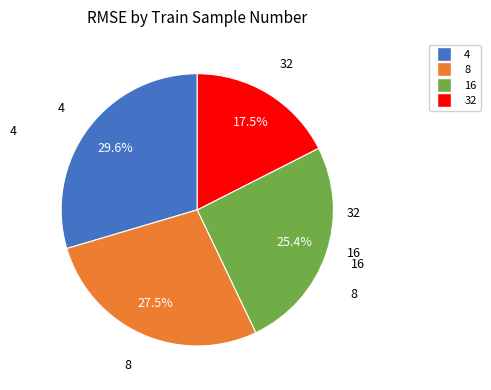

Rank the categories by value from lowest to highest.

32, 16, 8, 4